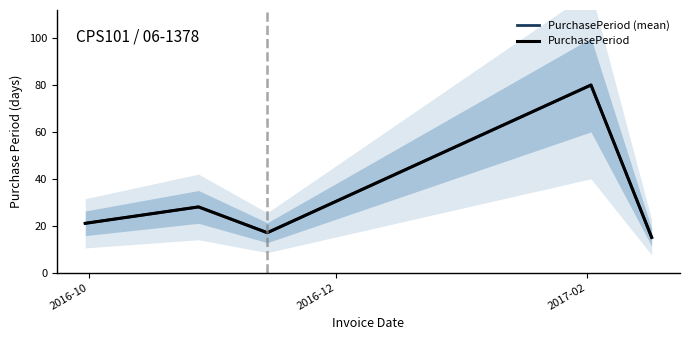

Which series has the widest spread of values?

PurchasePeriod (mean)